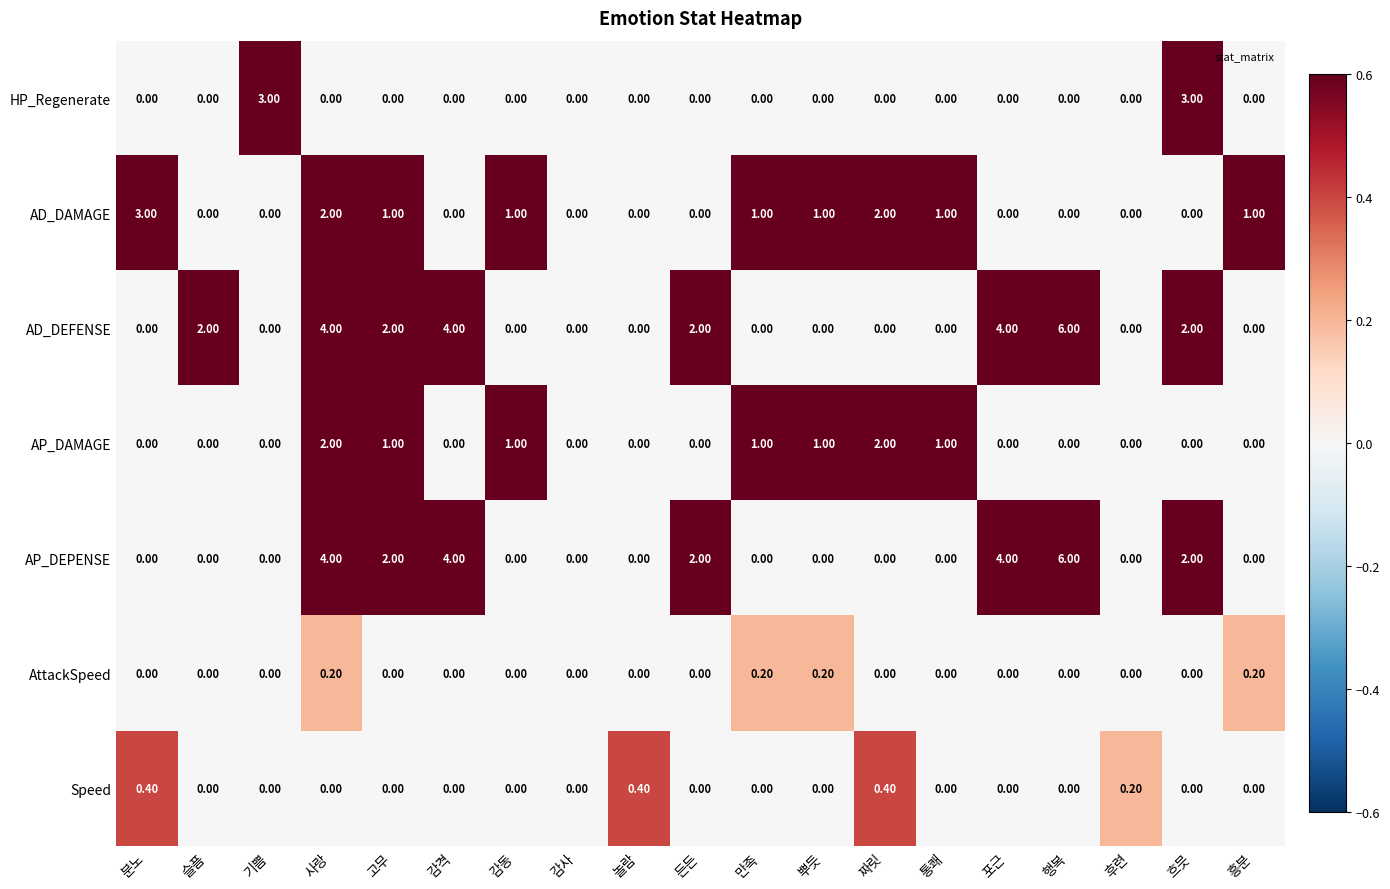

Which category has the highest value across all series?

행복